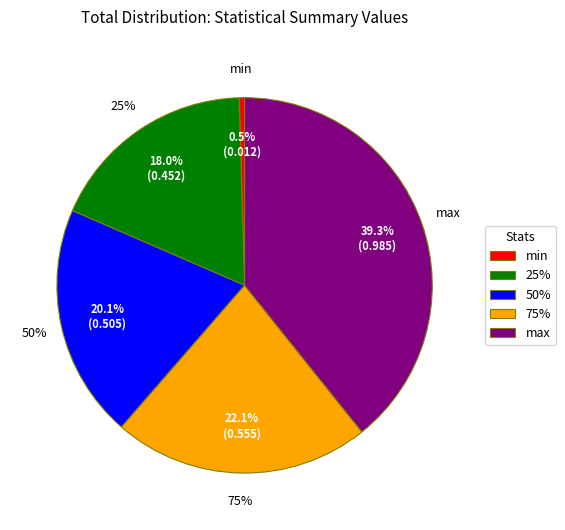

Does max represent more than half of the total?

No